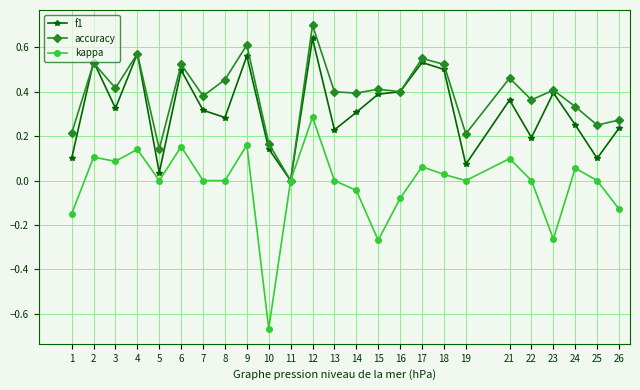

How many positive values does the accuracy series have?

24